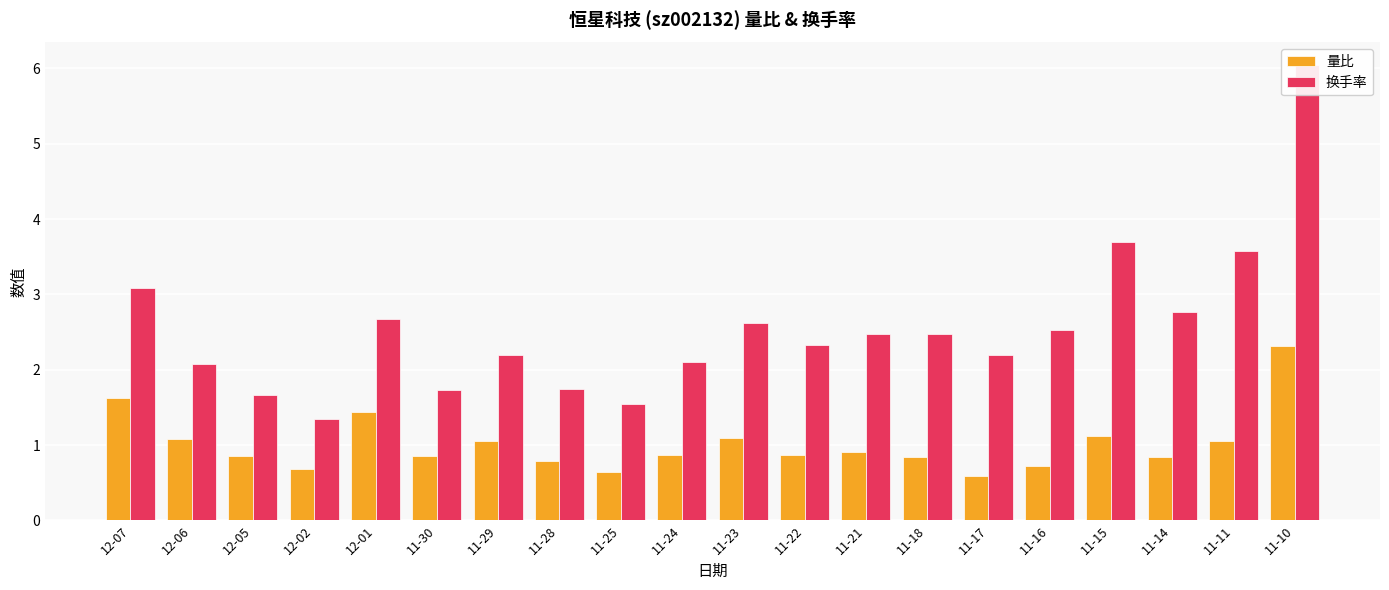

Which series has the largest range (max minus min)?

换手率